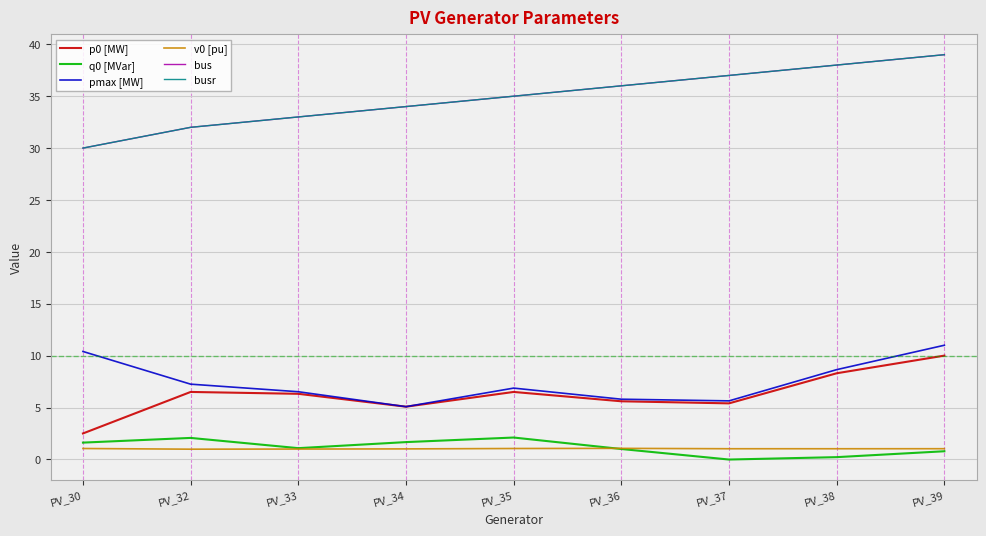

What is the value of the pmax [MW] point at the 6th from the left?

5.8